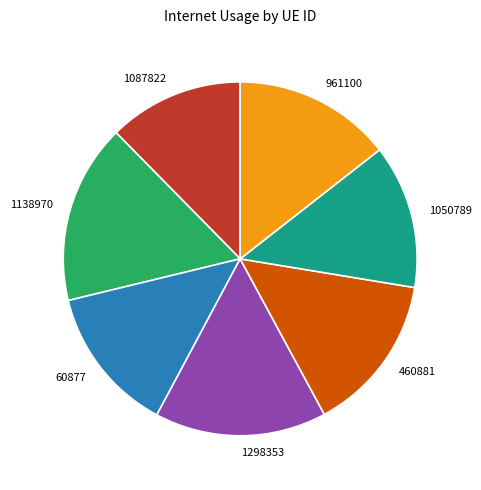

Between 1050789 and 460881, which is larger?

460881